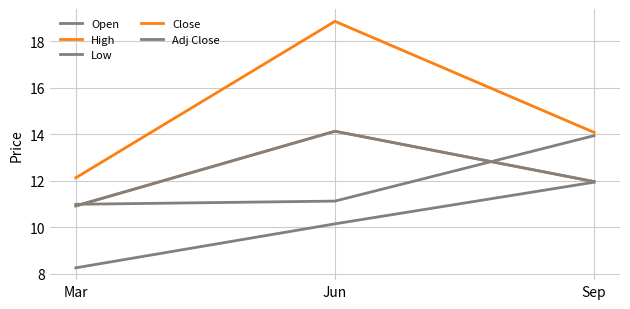

What is the sum of the High values at Jun and Mar?

31.0